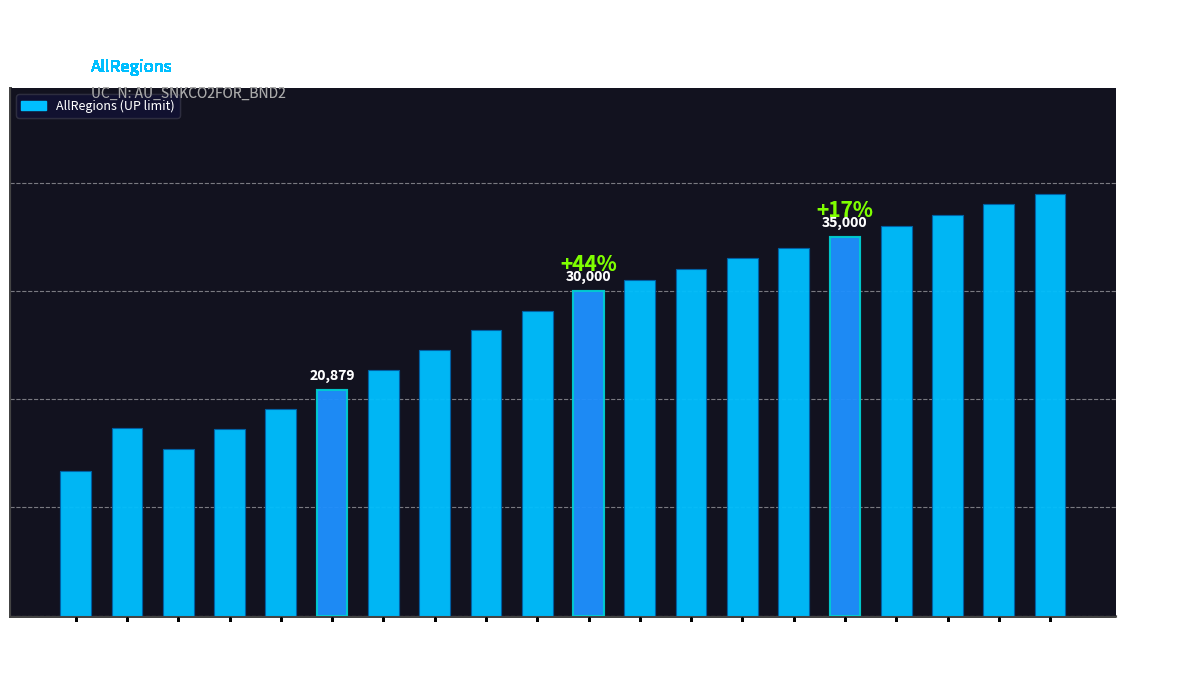

True or false: the data shows 35000.0 at 2035.

True